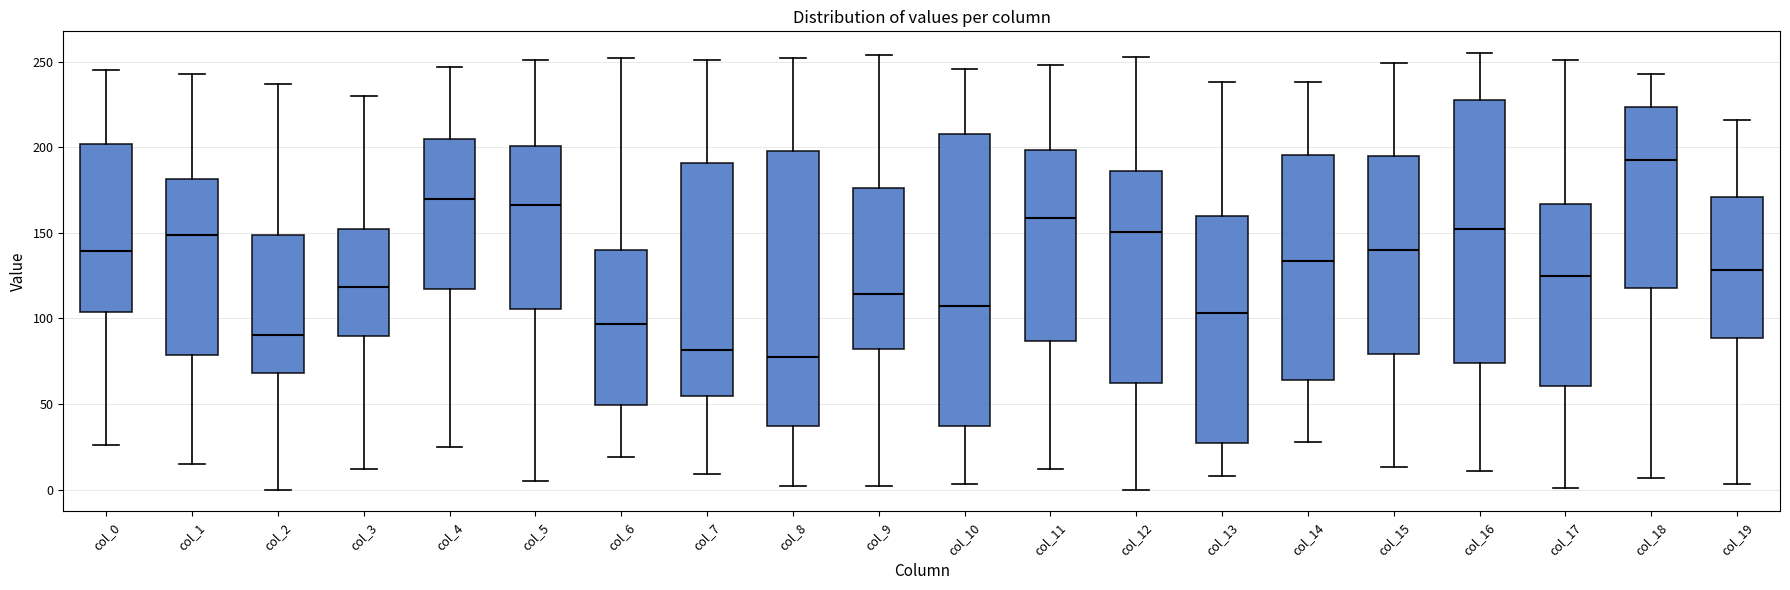

Where is the upper edge of the box for col_5 on the y-axis? The values are not printed on the chart, so give them approximately, as read against the axis.

200